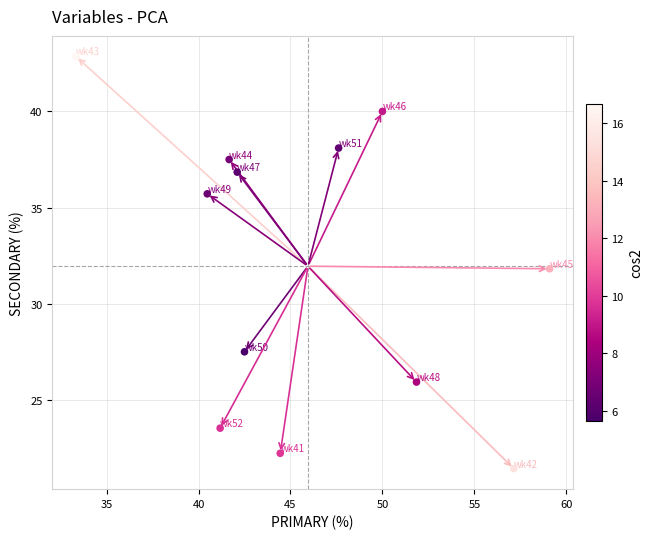

What is the range of X values (max minus min)?

25.8